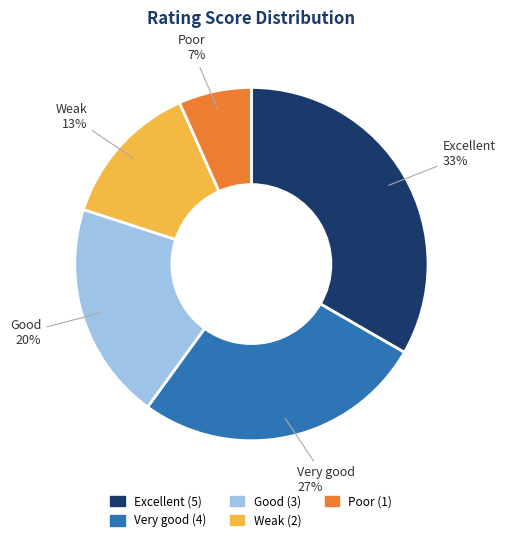

Rank the categories by value from highest to lowest.

Excellent, Very good, Good, Weak, Poor